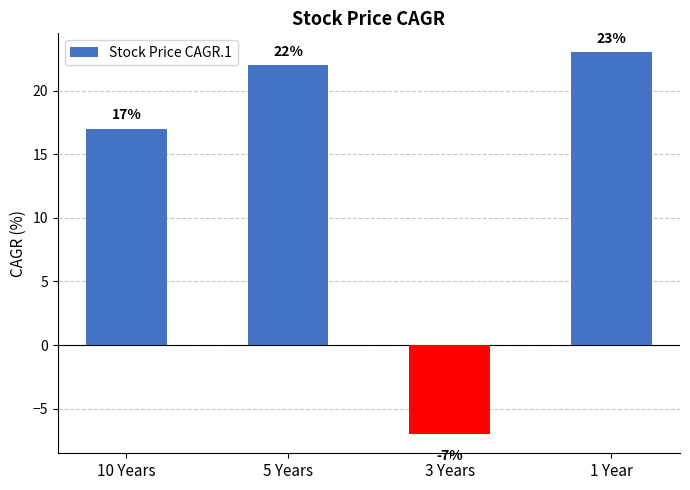

How many categories are shown in the chart?

4